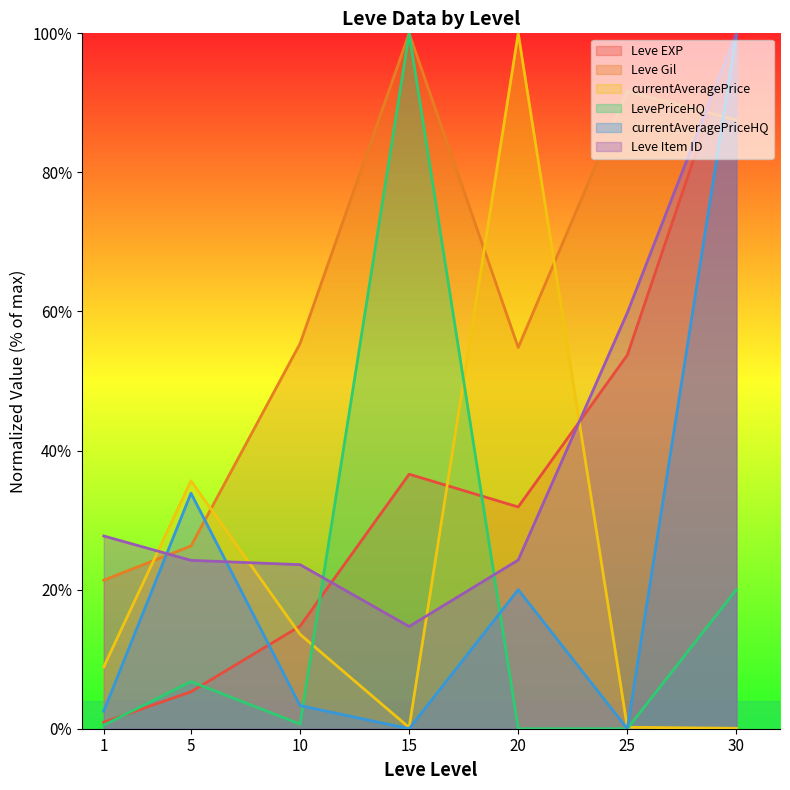

How many data points in currentAveragePrice are above 8?

4